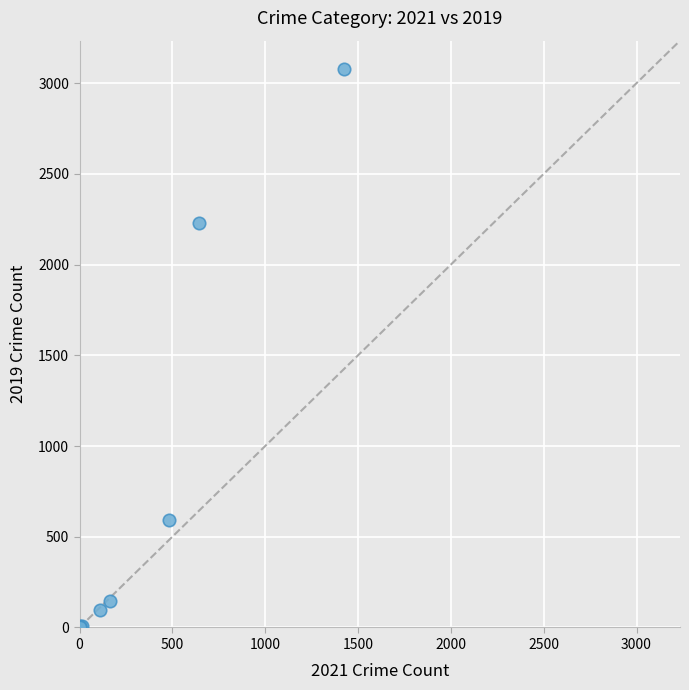

What Y value in the scatter plot is closest to 1540?

2230